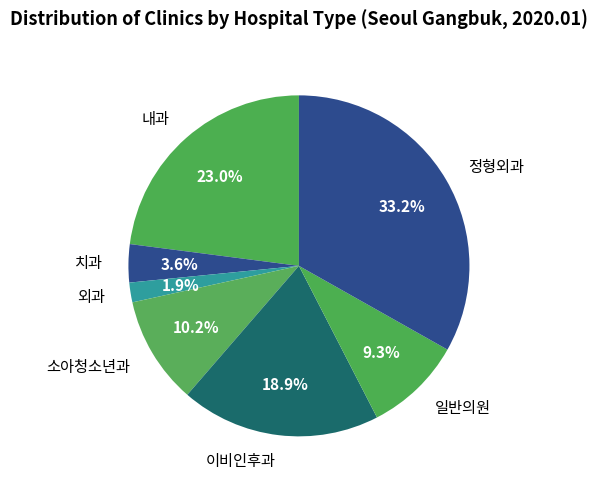

Does 일반의원 represent more than half of the total?

No